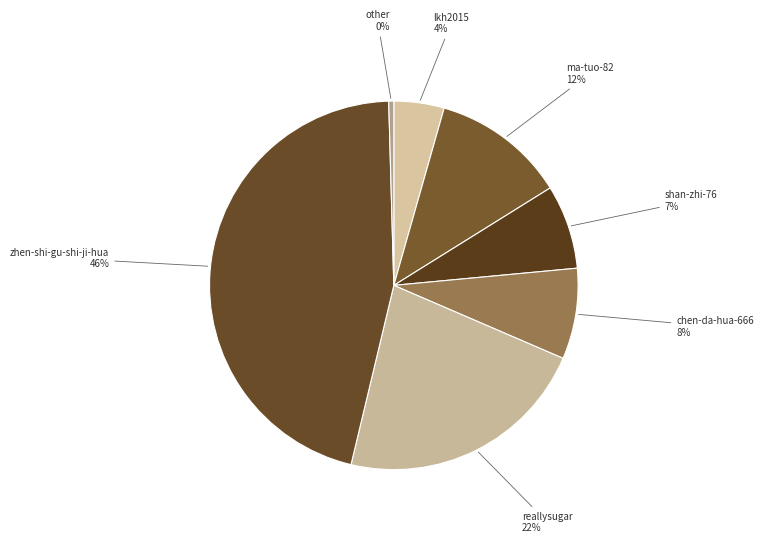

Which category has the biggest portion of the pie?

zhen-shi-gu-shi-ji-hua